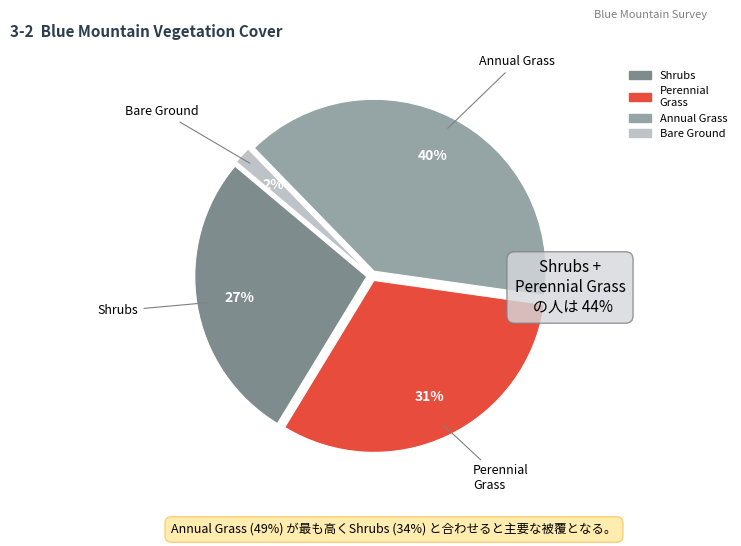

To the nearest percent, what is the average slice percentage?

25%